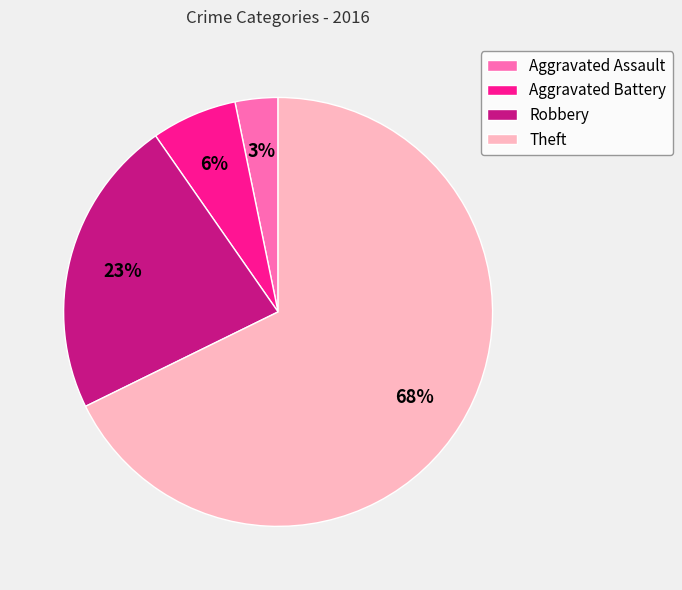

What percentage is the Aggravated Assault slice, to the nearest percent?

3%